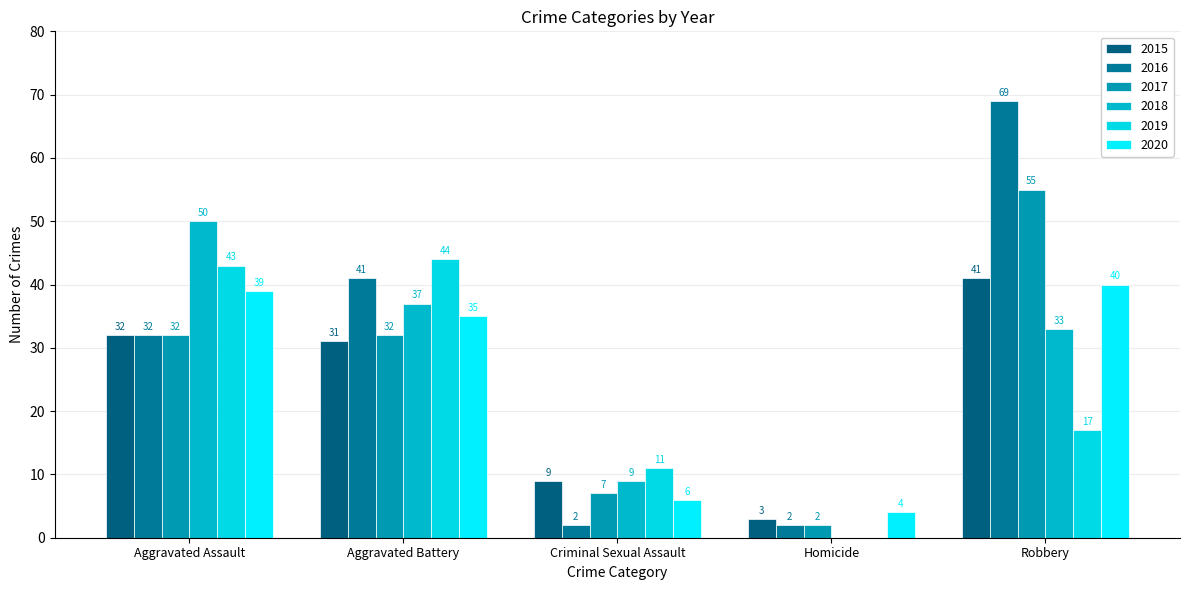

What is the sum of all 2020 values?

124